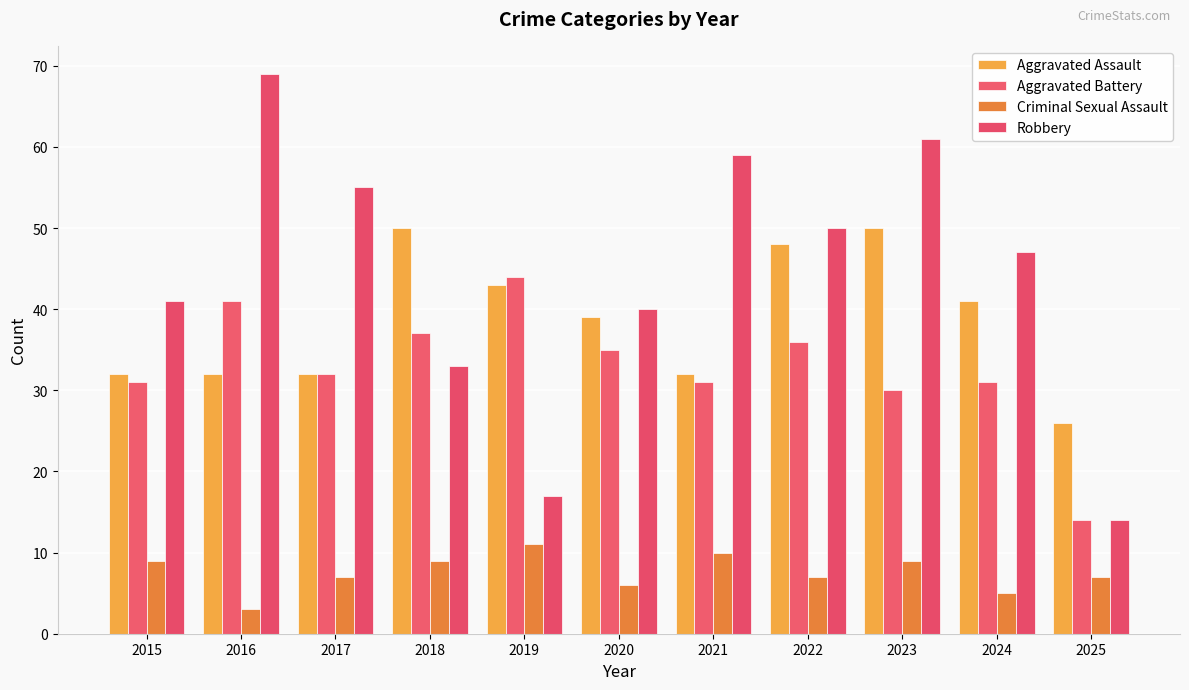

Which series has the largest total across all categories?

Robbery